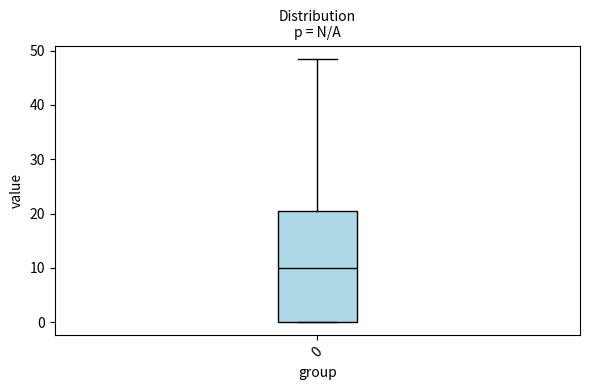

Transcribe this box plot: give where the median line is, the range the box spans, and where the two whiskers end, as read against the y-axis. The values are not printed on the chart, so give them approximately, as read against the axis.

median 10, box 0 to 20, whiskers 0 to 49